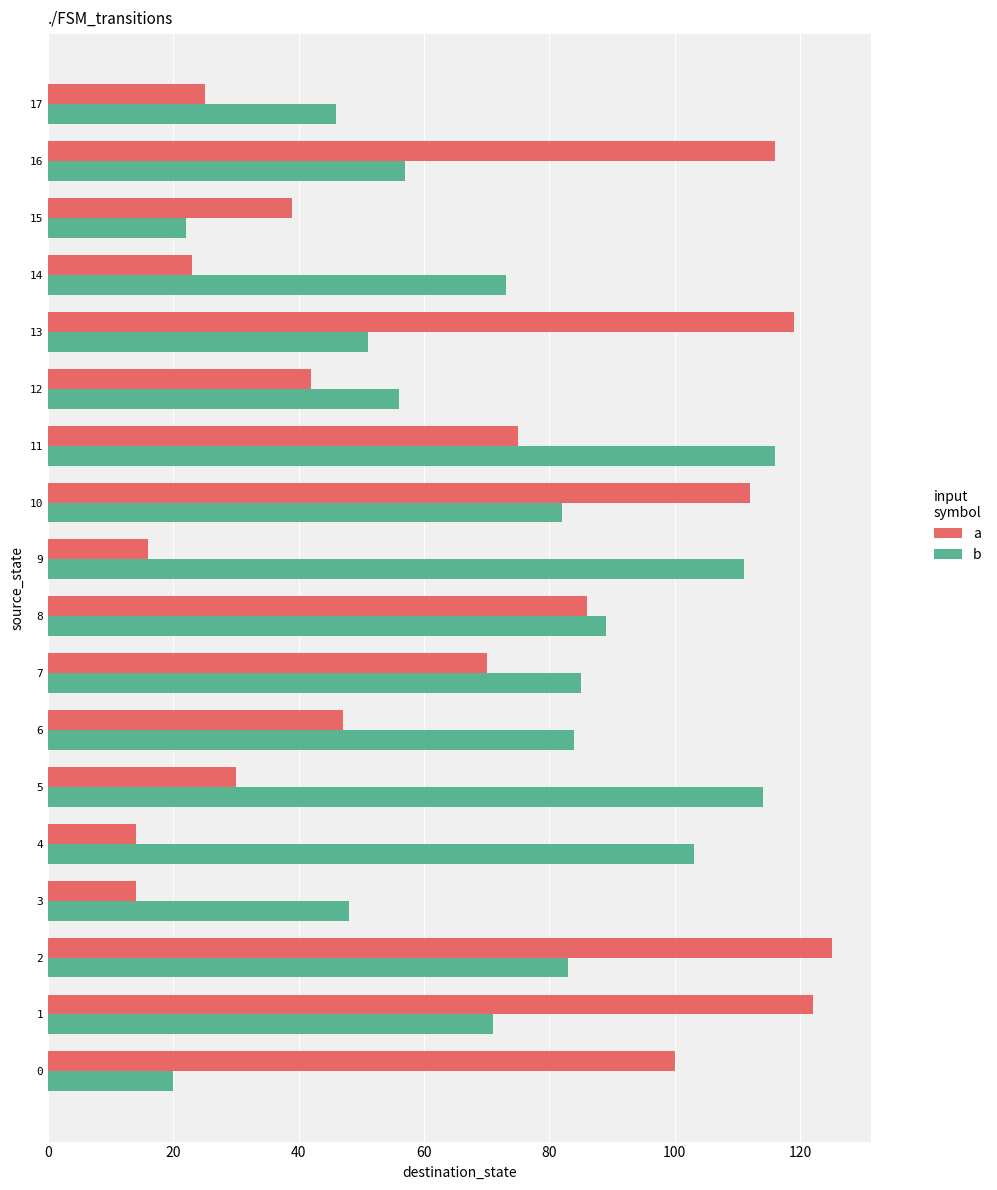

Is it true that a equals 42 at 12?

True